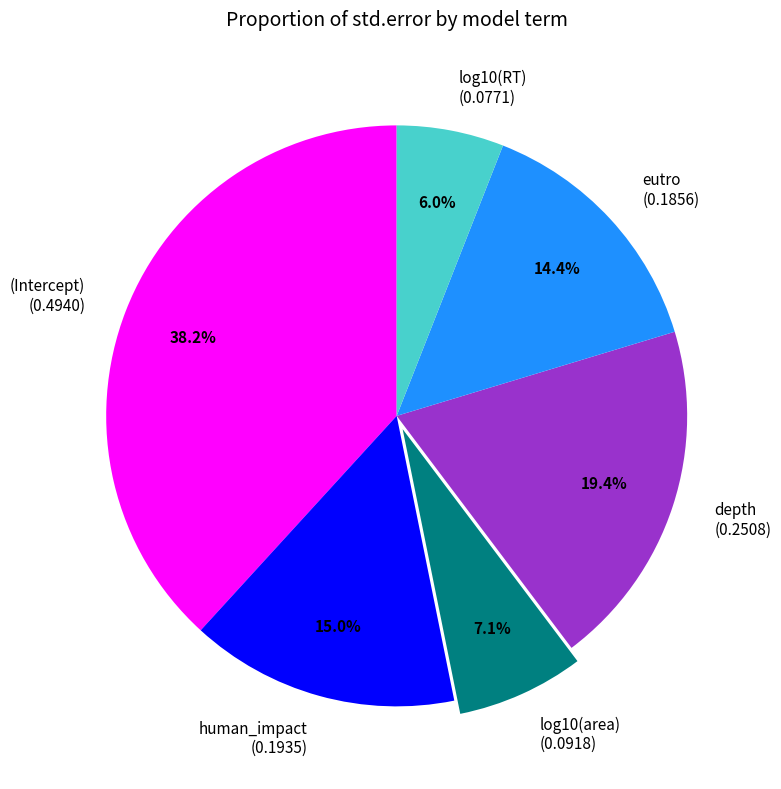

What percentage is the (Intercept) slice, to the nearest percent?

38%